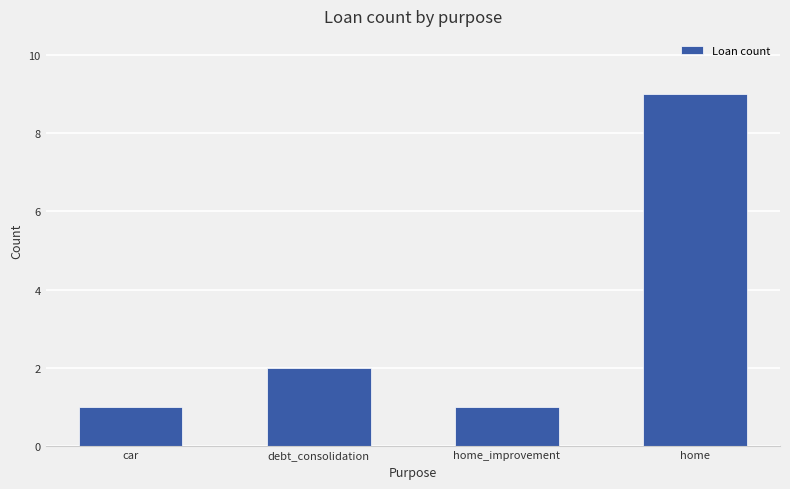

Reading left to right, extract all data points from this chart.

1	2	1	9